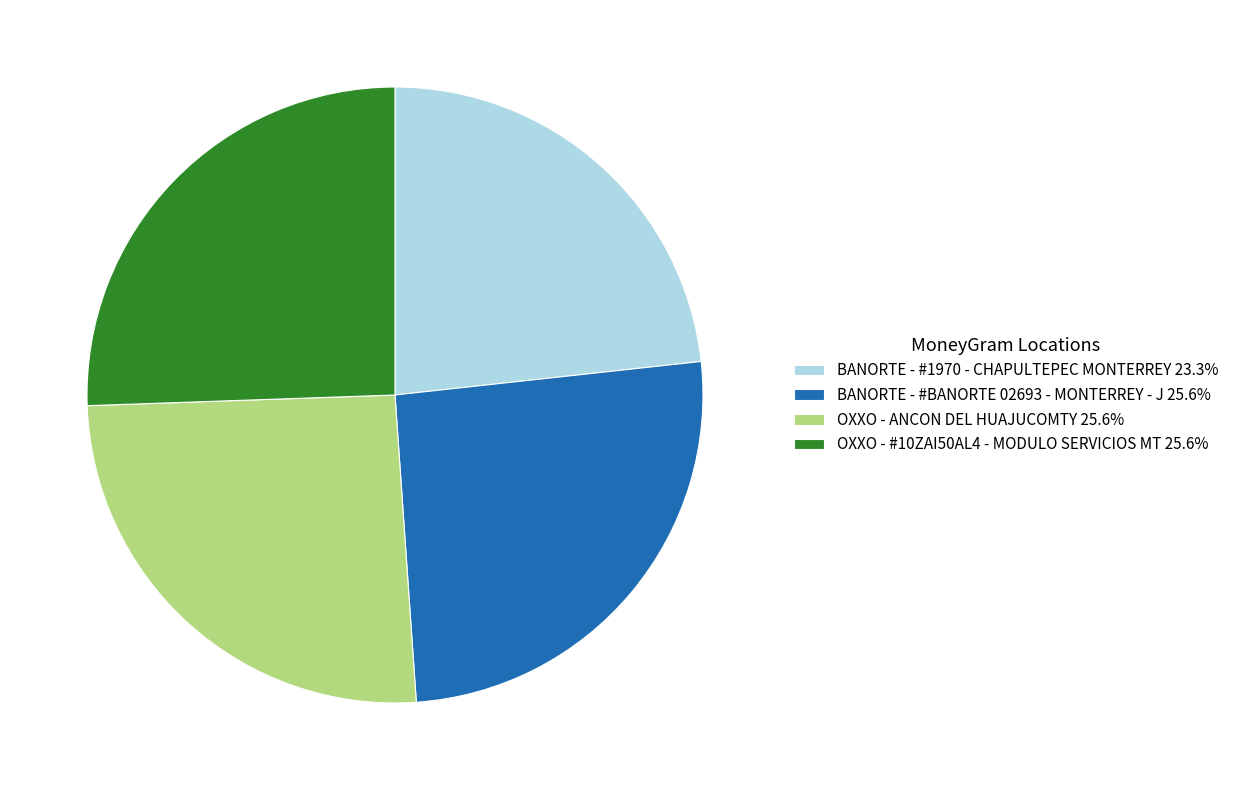

Combined, do OXXO - #10ZAI50AL4 - MODULO SERVICIOS MT 25.6% and BANORTE - #BANORTE 02693 - MONTERREY - J 25.6% account for over 50%?

Yes